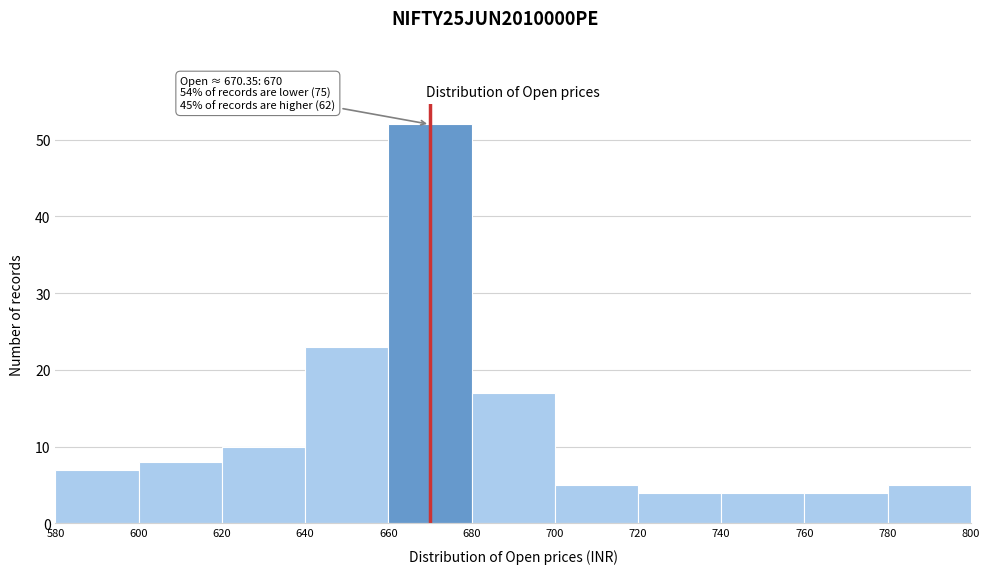

Over which range of the x-axis is the bar tallest?

660 to 680